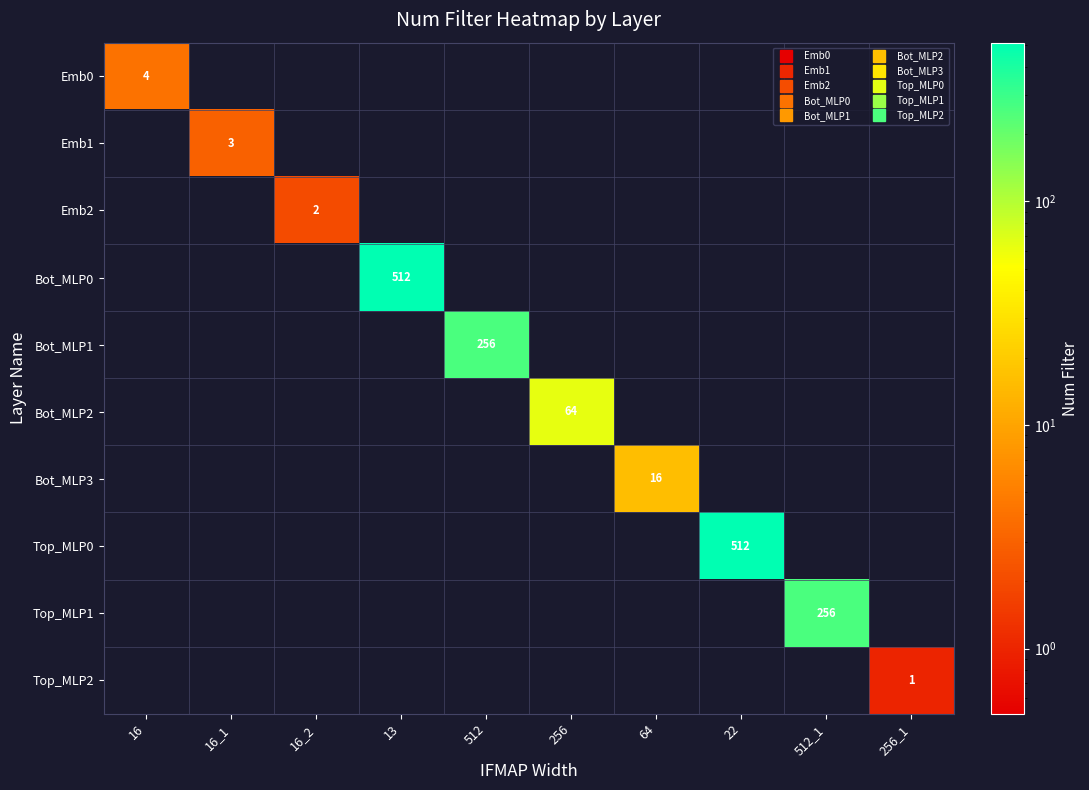

The value of Emb1 at 256_1 is -2. True or false?

False